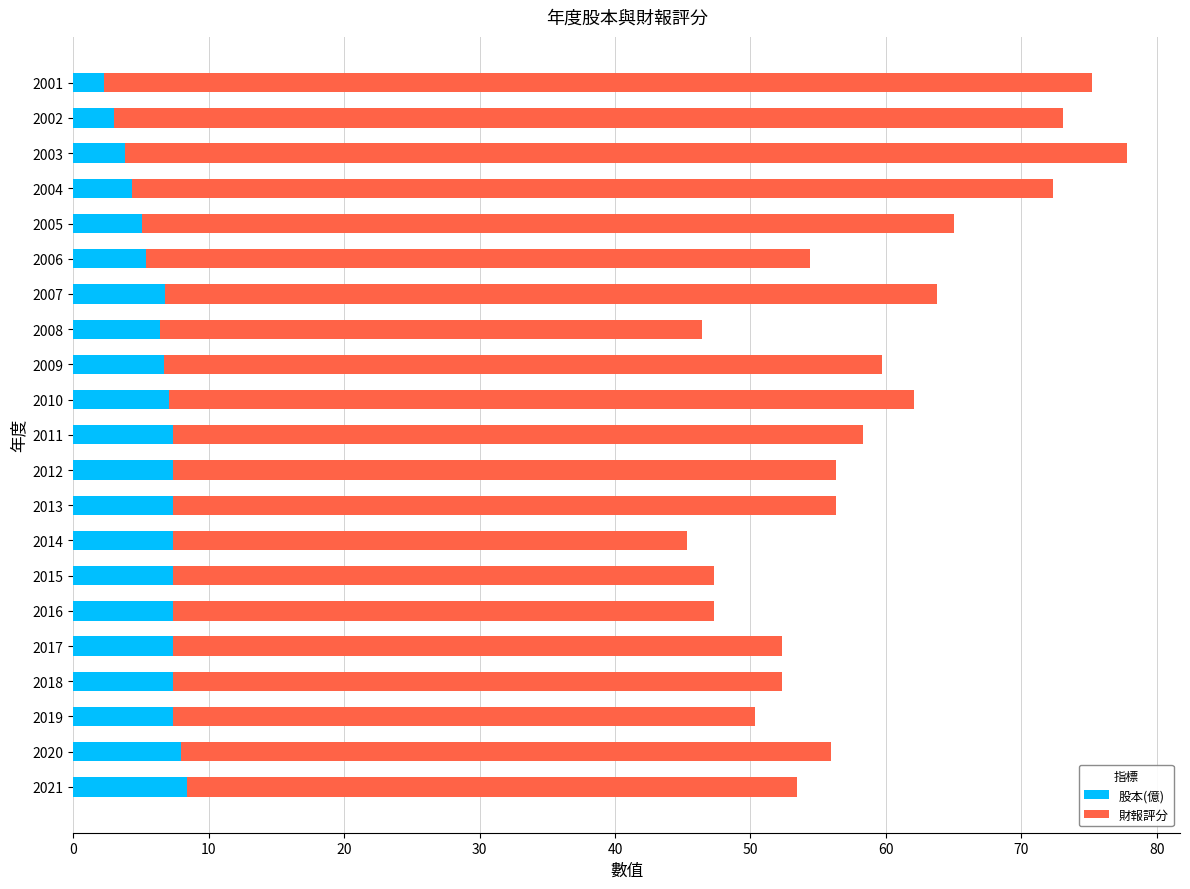

What is the highest value of the 股本(億) series?

8.4